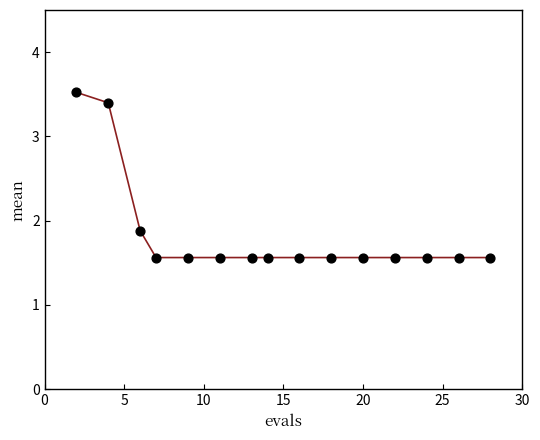

What Y value in the scatter plot is closest to 2?

1.9